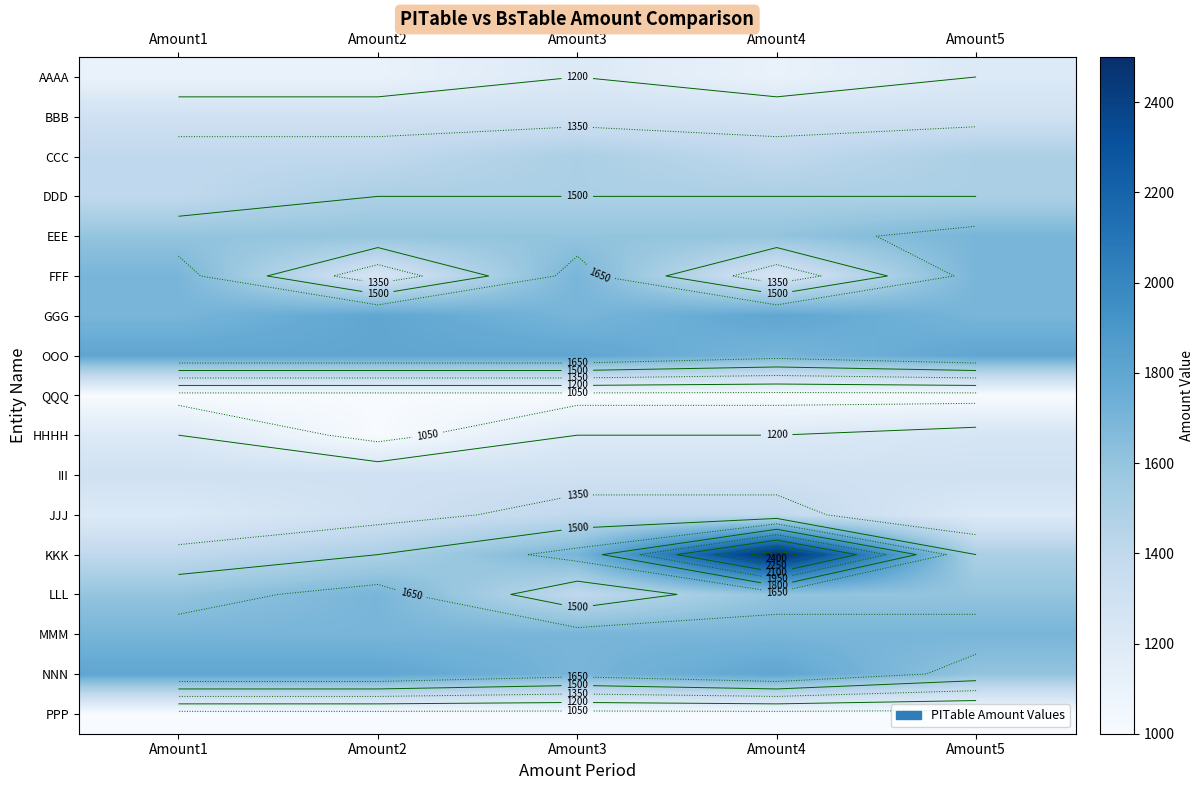

What is the difference between the highest and lowest values at Amount2?

800